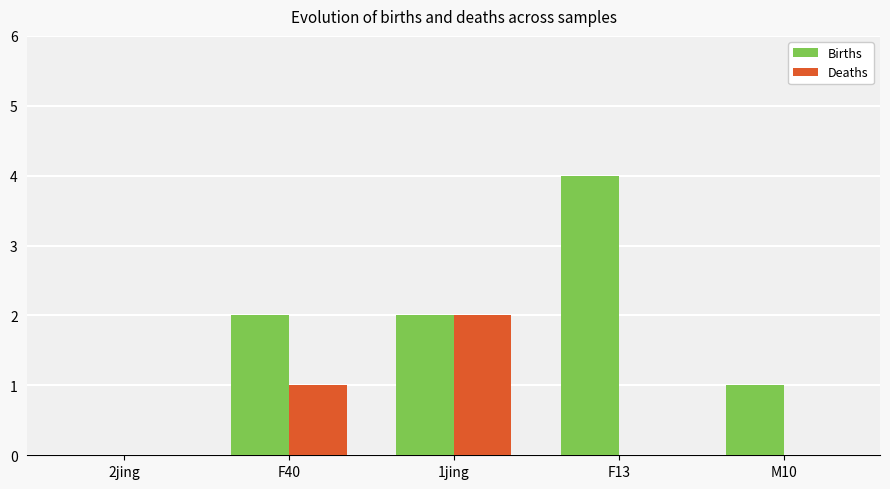

Is it true that Births equals 4 at F13?

True